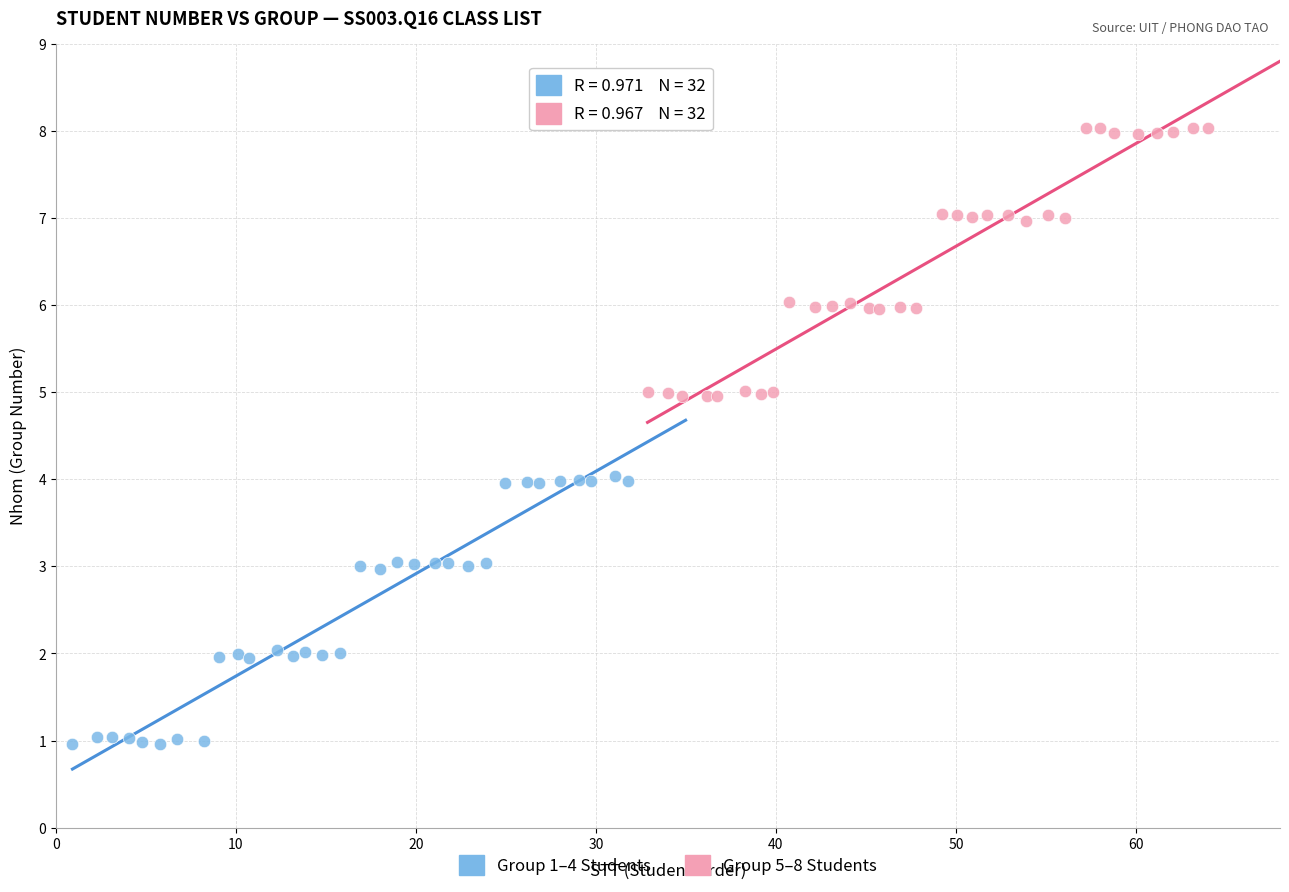

Which series contains the lowest Y value?

Group 1–4 Students